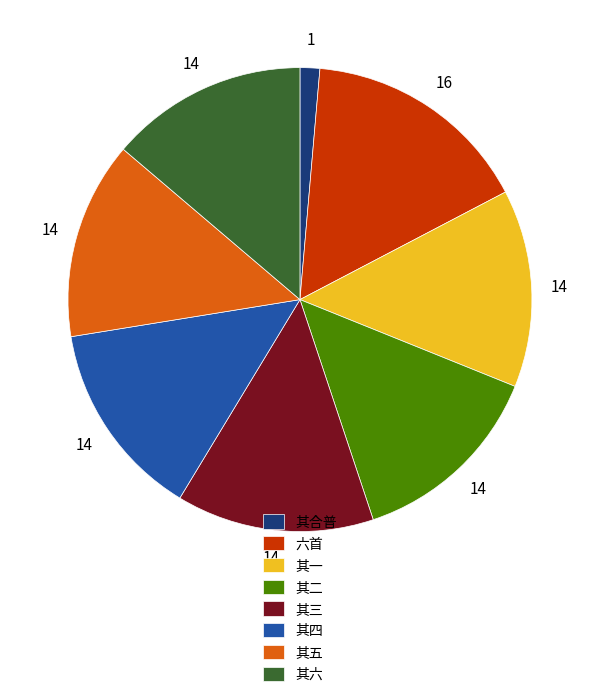

Do 其三 and 其一 together represent more than half of the pie?

No